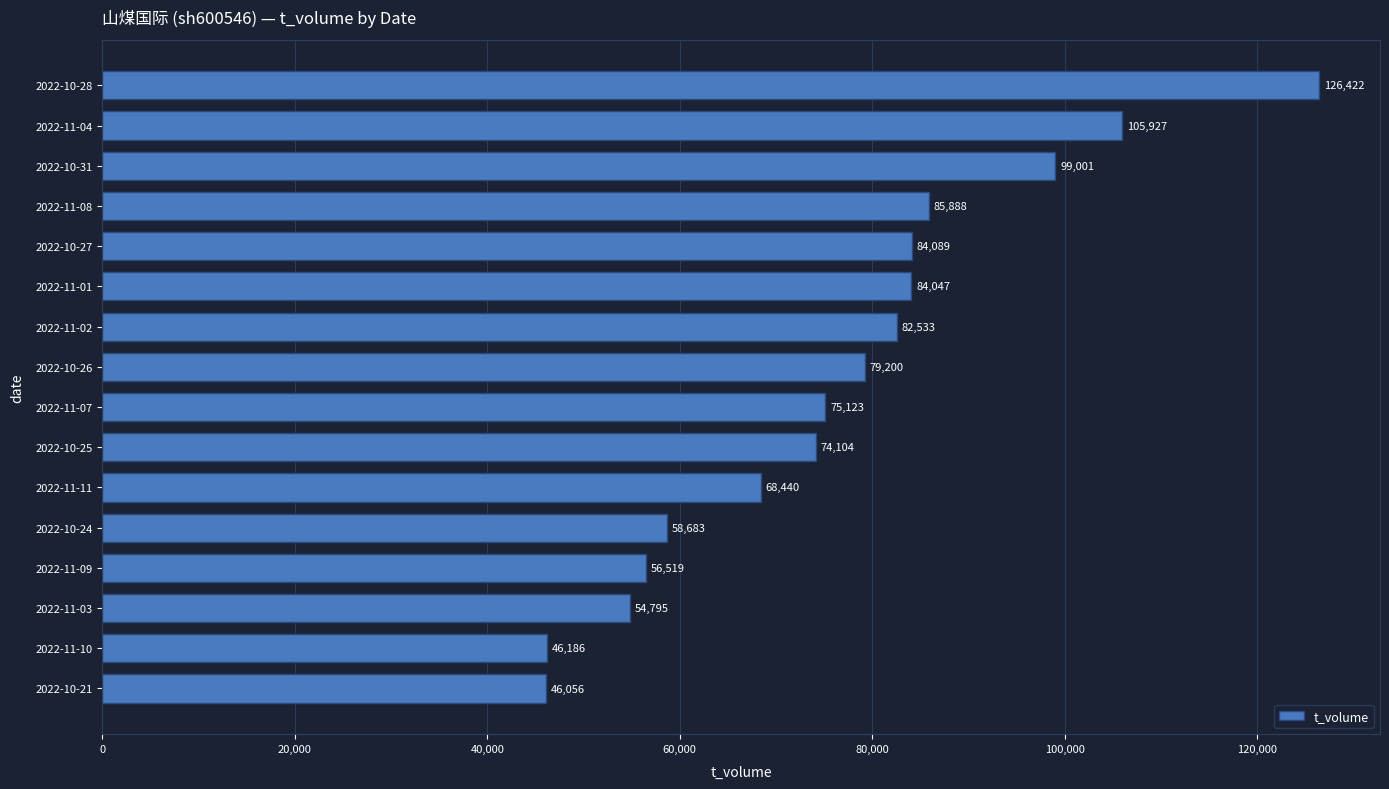

Are the bars horizontal?

Yes